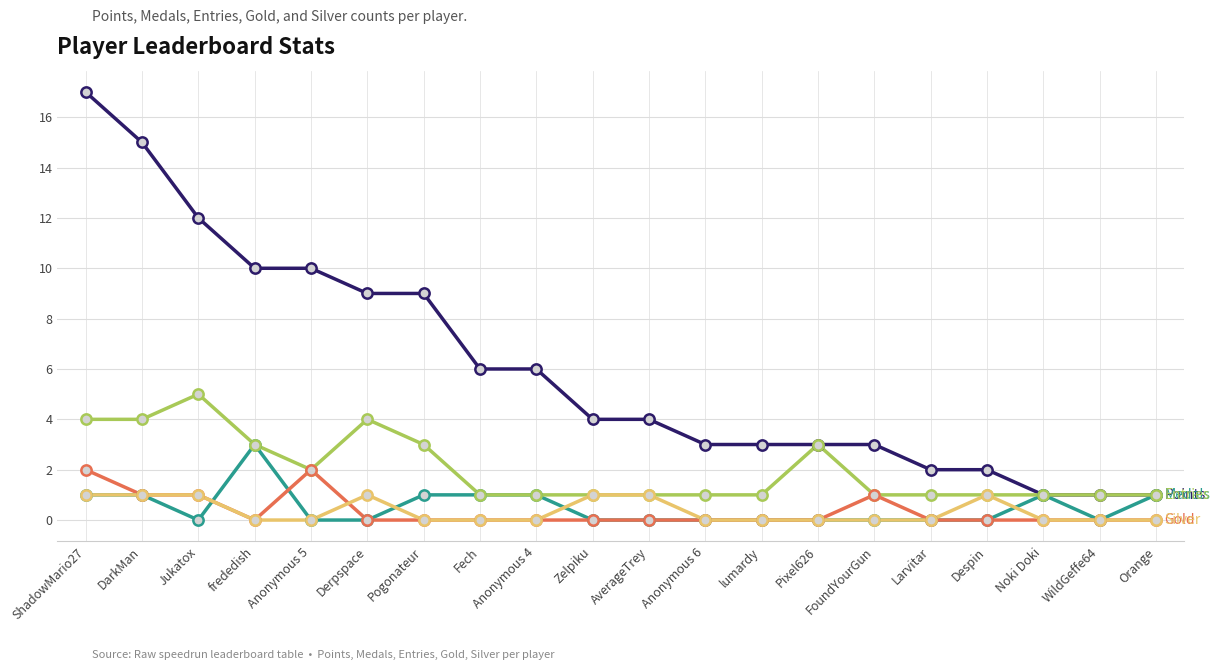

What is the total value across all series at Jukatox?

19